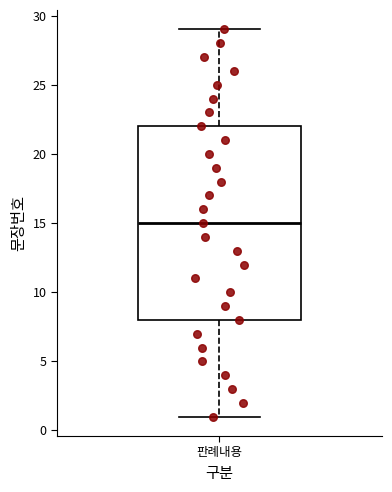

Read this box plot against the y-axis: the position of the median line, the range covered by the box, and the ends of both whiskers. The values are not printed on the chart, so give them approximately, as read against the axis.

median 15, box 8 to 22, whiskers 1 to 29